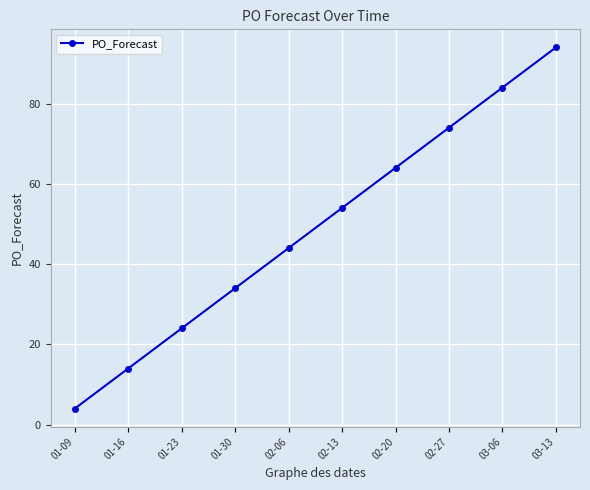

Rank the categories by value from highest to lowest.

03-13, 03-06, 02-27, 02-20, 02-13, 02-06, 01-30, 01-23, 01-16, 01-09